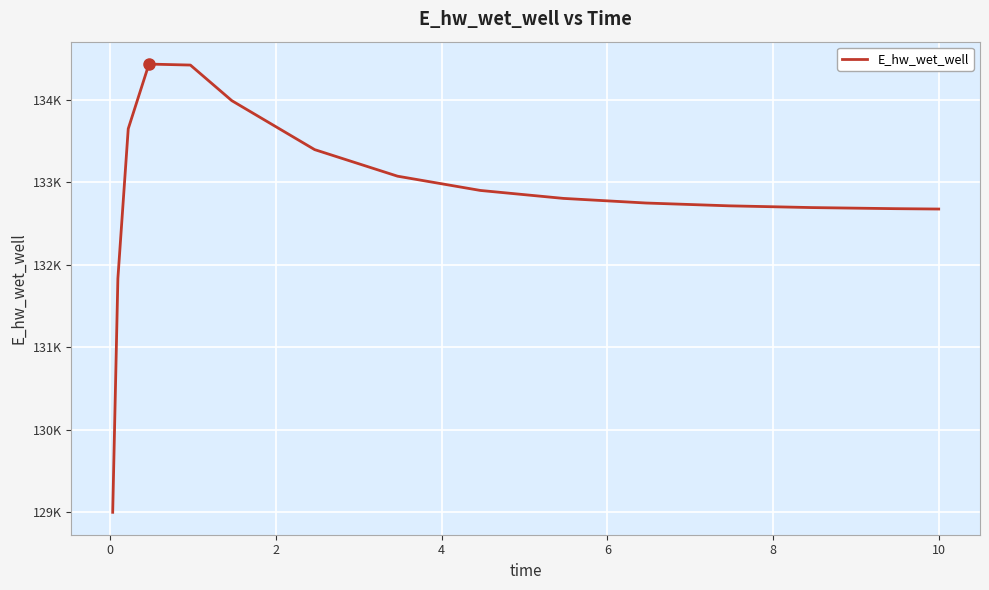

How many lines are shown in the chart?

1